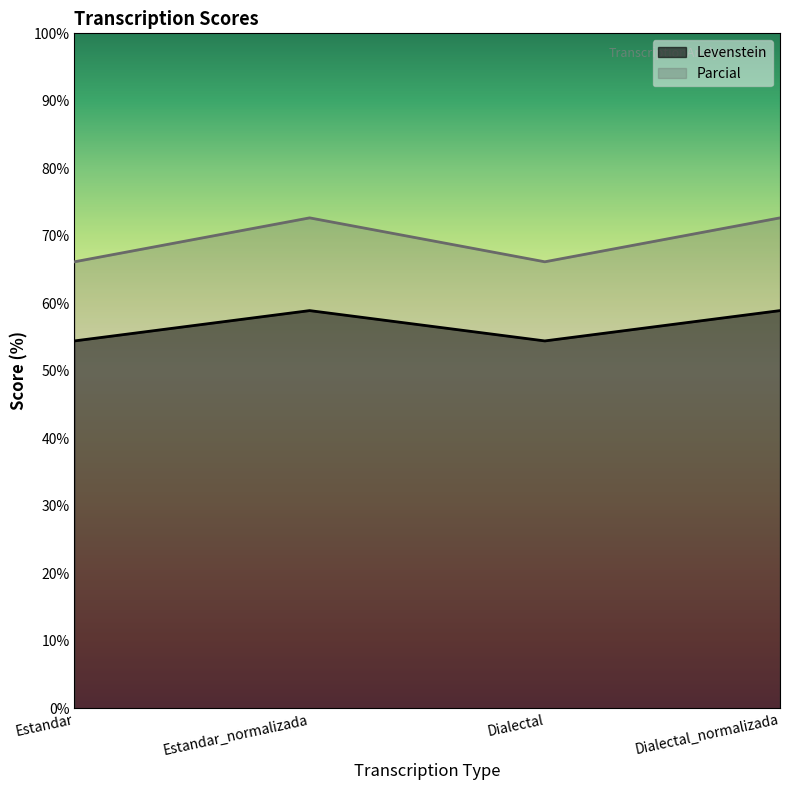

What value does the Parcial series have at Dialectal?

66.1